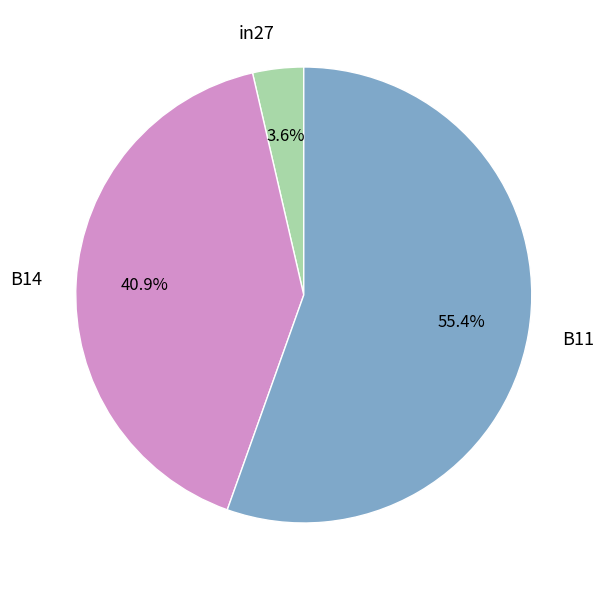

Which category accounts for the majority?

B11